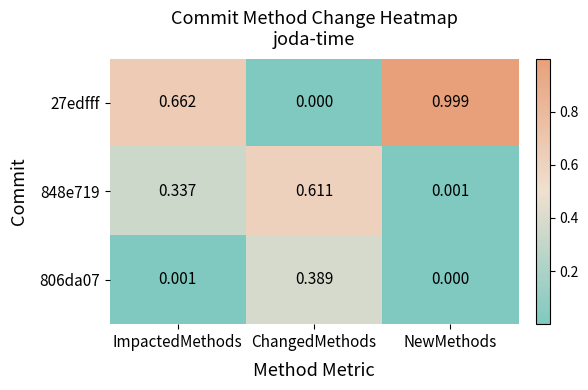

Where is 806da07 nearest to the value 0?

NewMethods